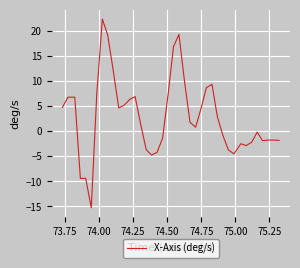

What is the difference between the maximum and minimum values?

37.6